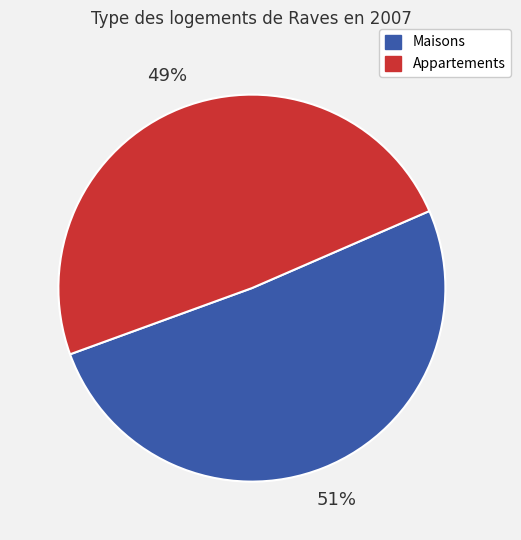

Is it true that Maisons is 51% of the pie?

True